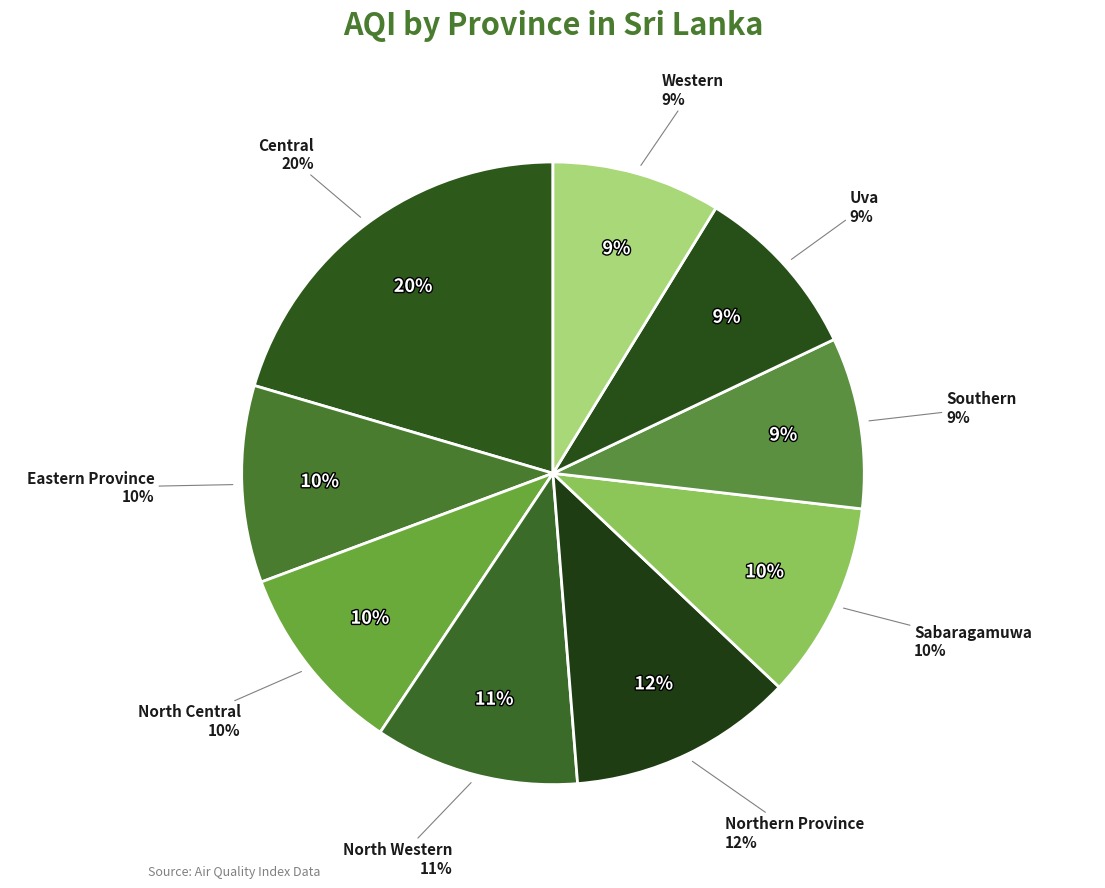

To the nearest percent, what is the average slice percentage?

11%